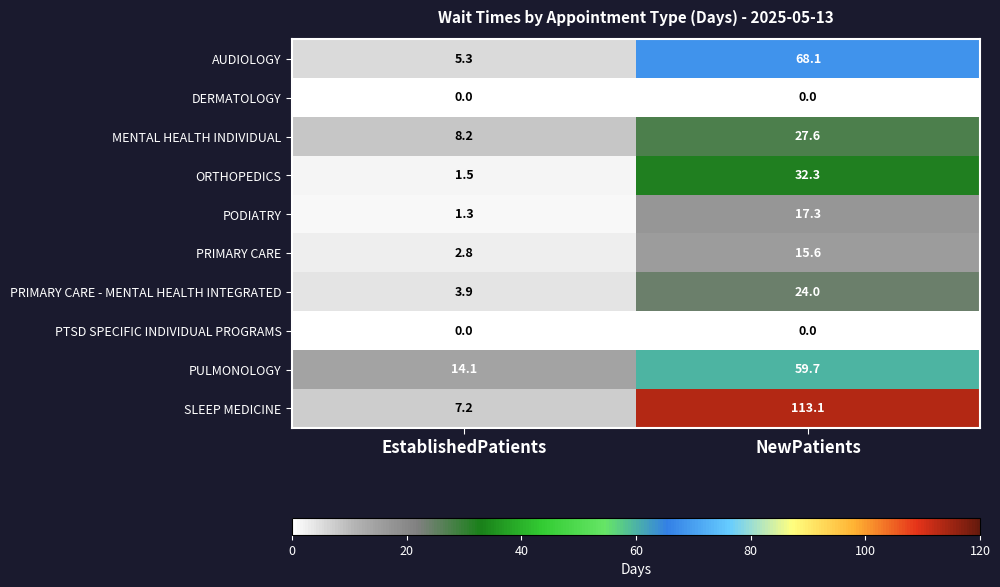

List the labels in order of PRIMARY CARE - MENTAL HEALTH INTEGRATED value, largest first.

NewPatients, EstablishedPatients